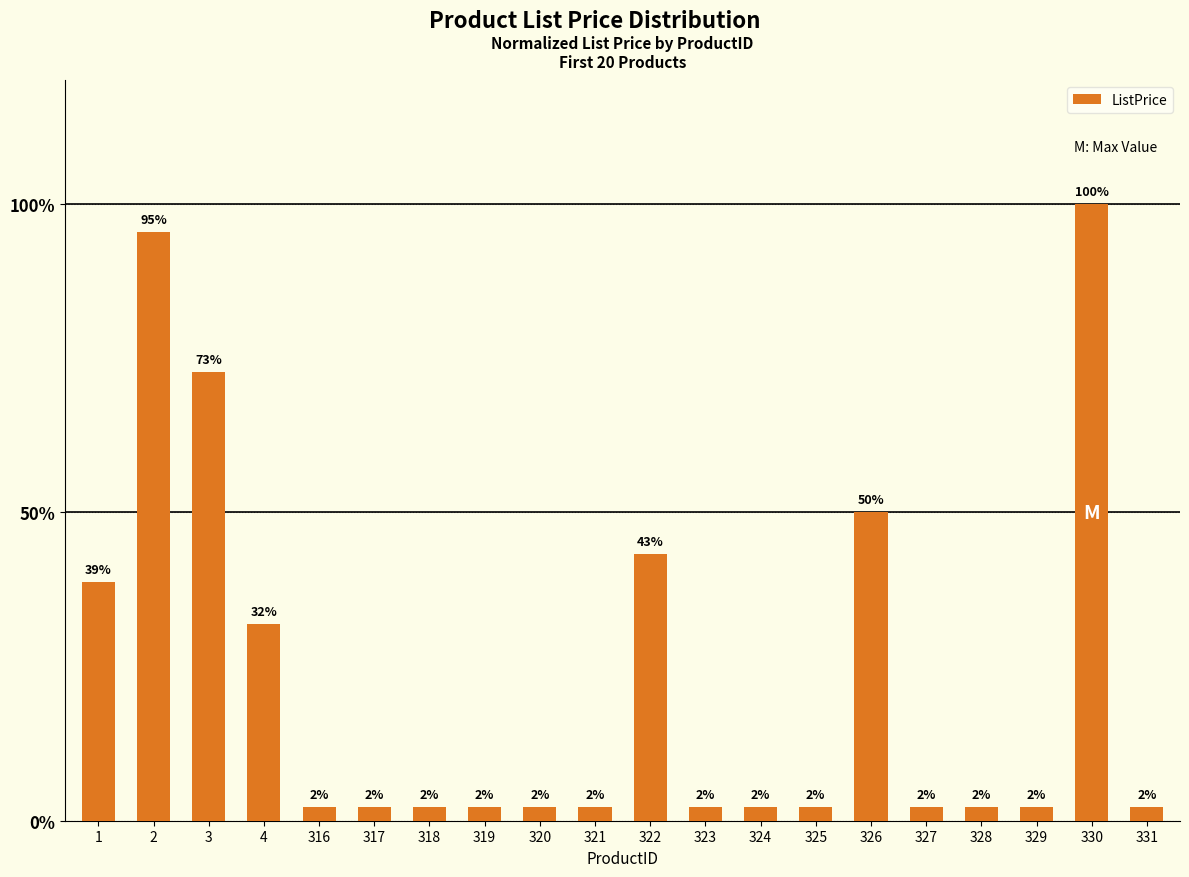

List the labels in order of value, largest first.

330, 2, 3, 326, 322, 1, 4, 316, 317, 318, 319, 320, 321, 323, 324, 325, 327, 328, 329, 331